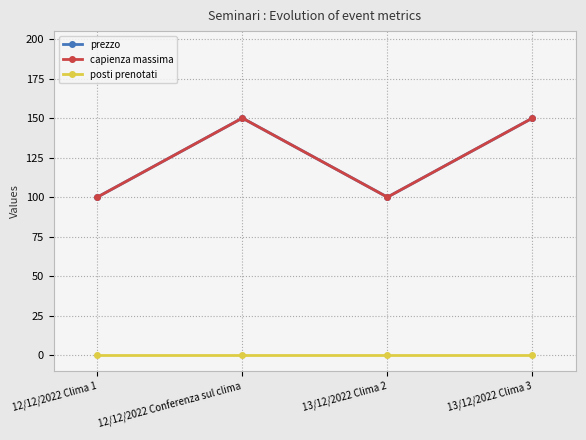

Between 12/12/2022 Conferenza sul clima and 13/12/2022 Clima 2, which series saw the biggest shift?

prezzo